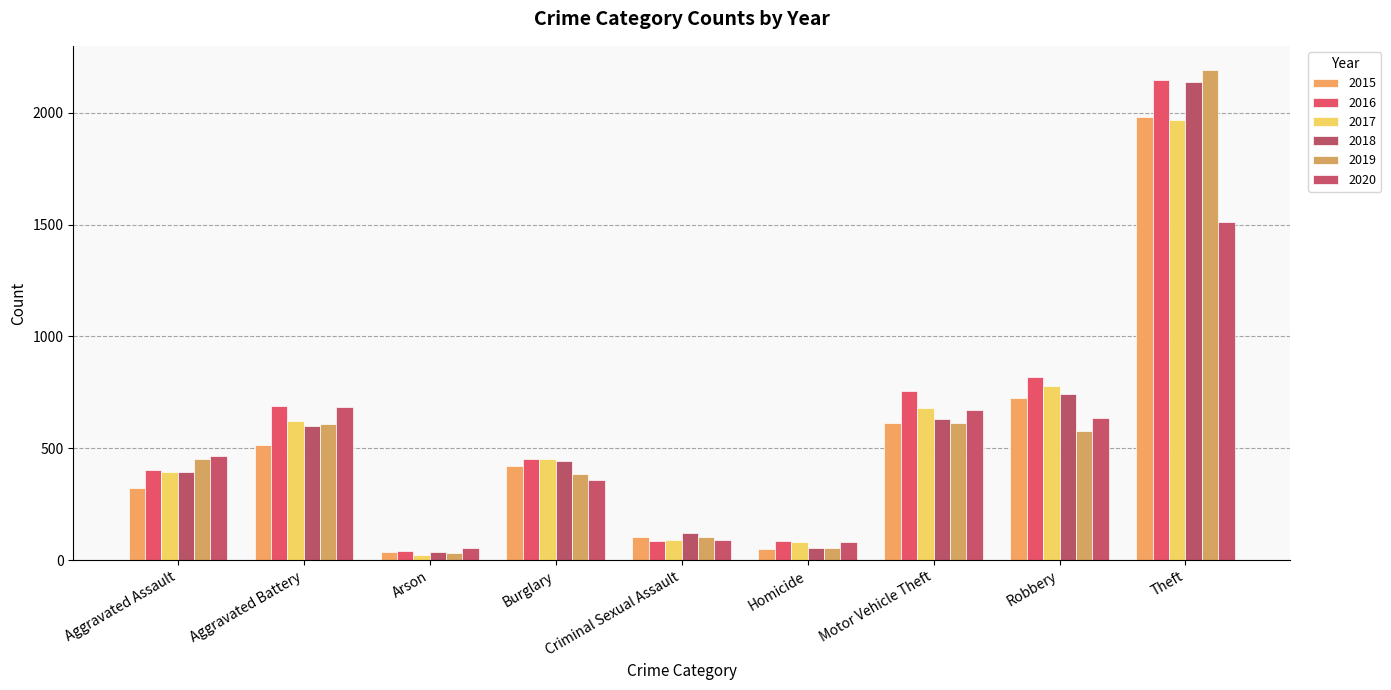

What is the sum of all 2020 values?

4556